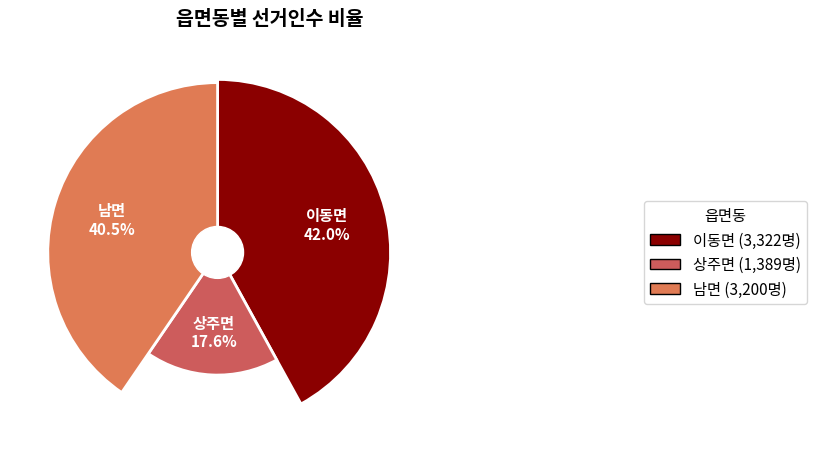

To the nearest percent, what is the average slice percentage?

33%